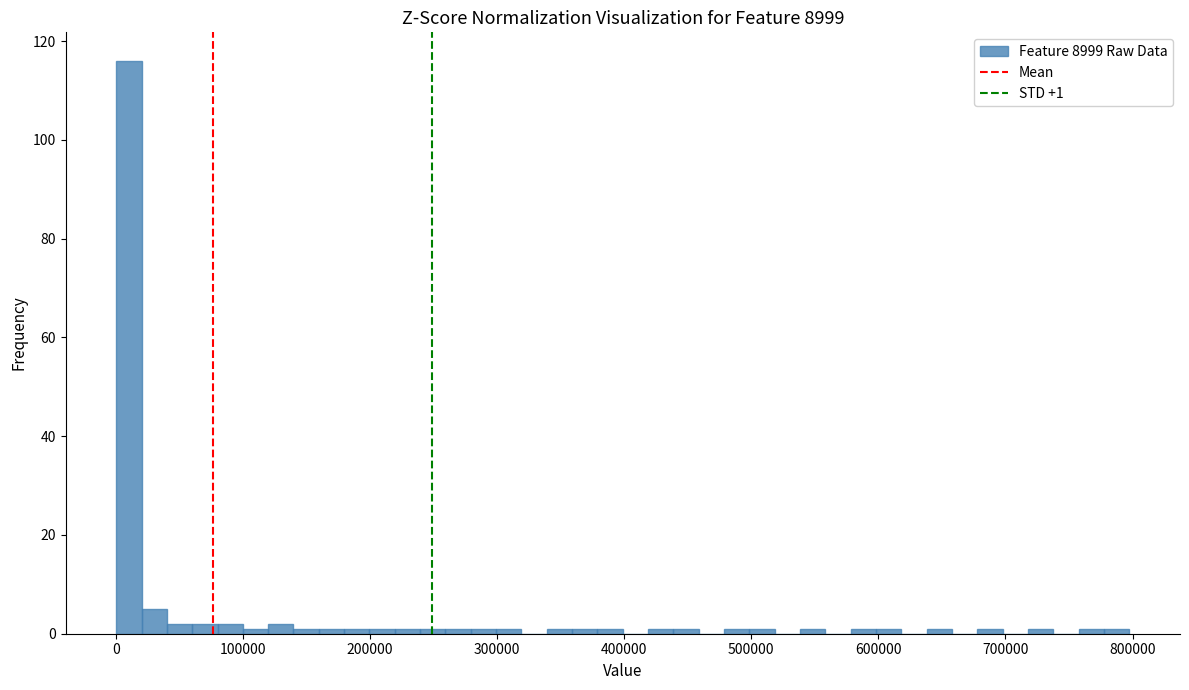

Around what value on the x-axis is the tallest bar? Give the approximate position of its centre, as read against the axis.

10000